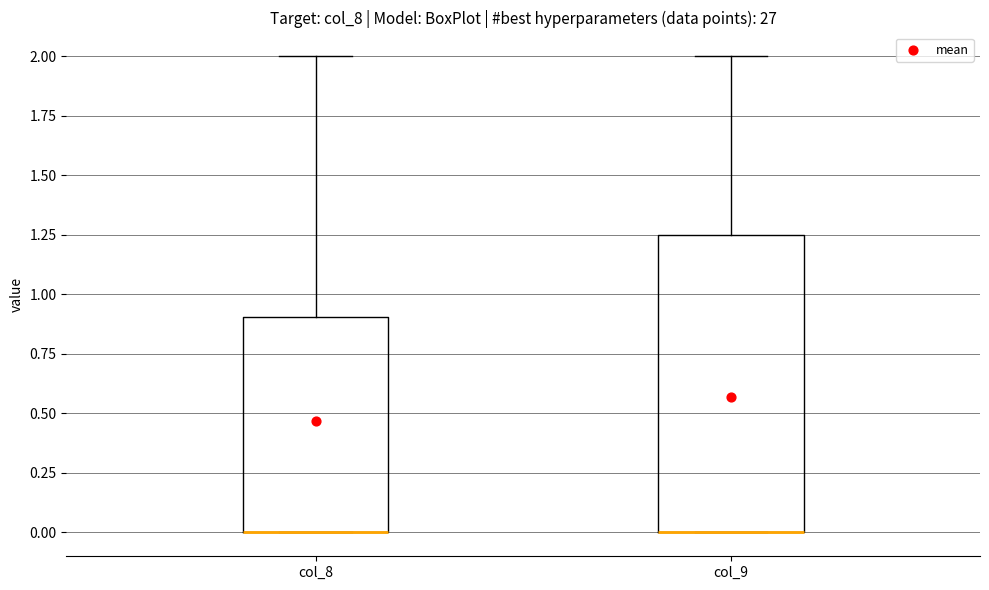

Which box is the tallest, from its lower edge to its upper edge?

col_9